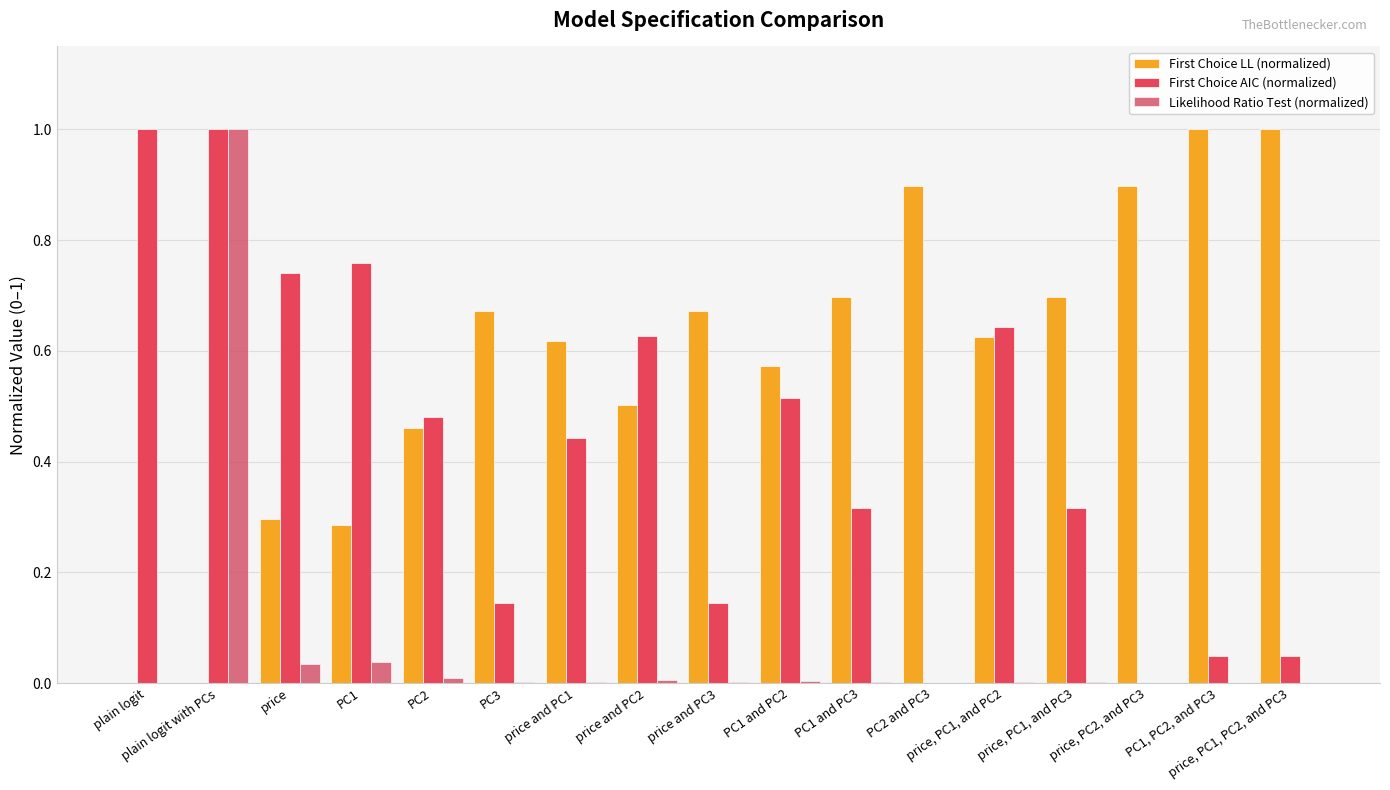

Does the chart contain stacked bars?

No